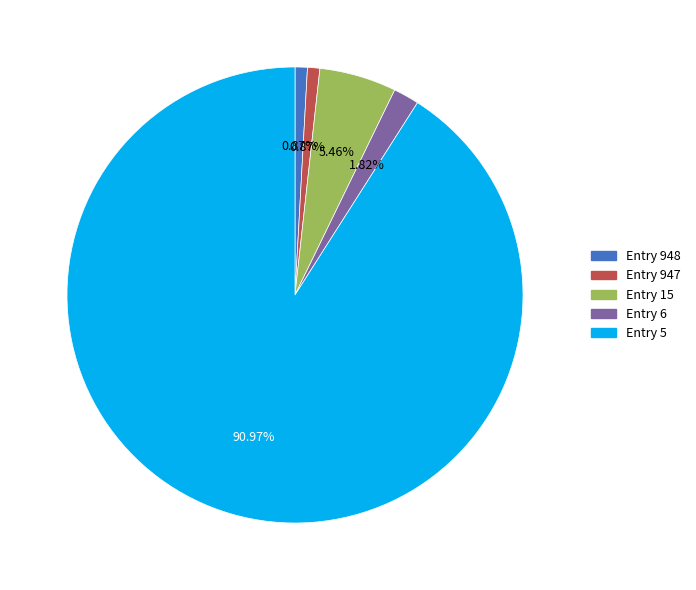

How many segments does this pie chart have?

5